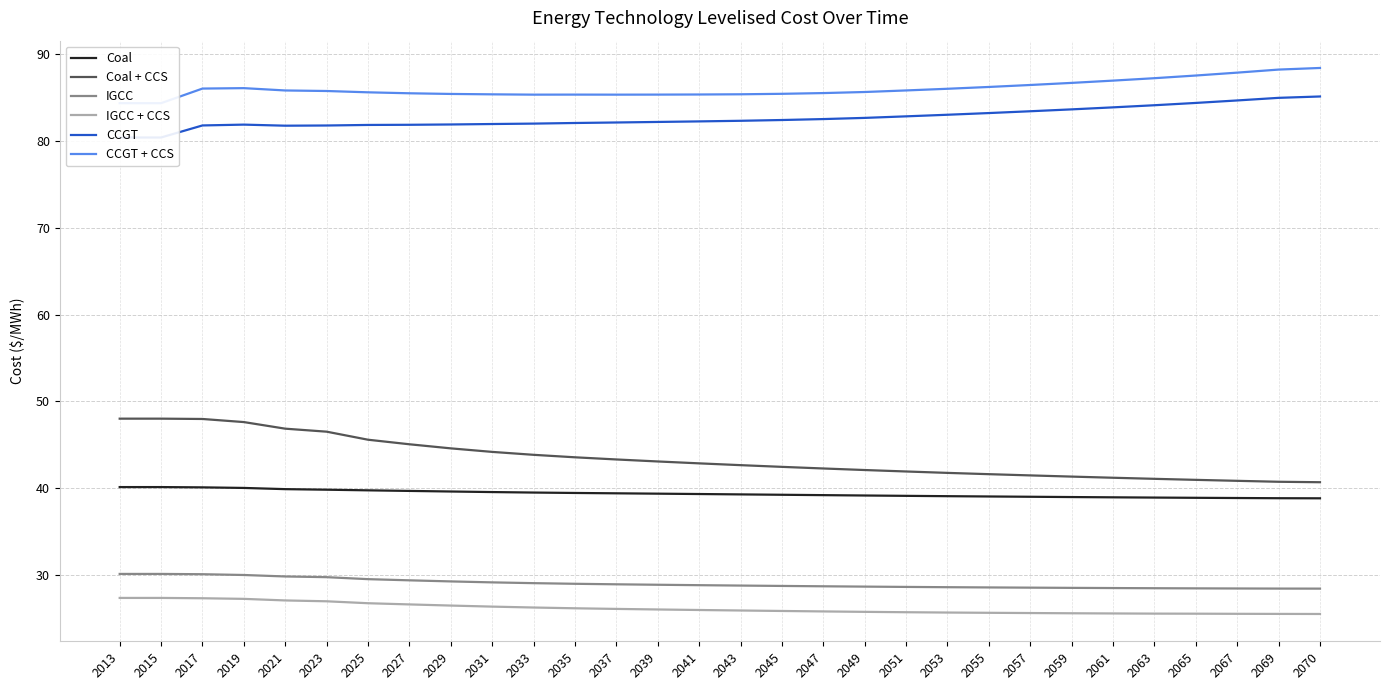

What is the sum of all Coal values?

1181.5